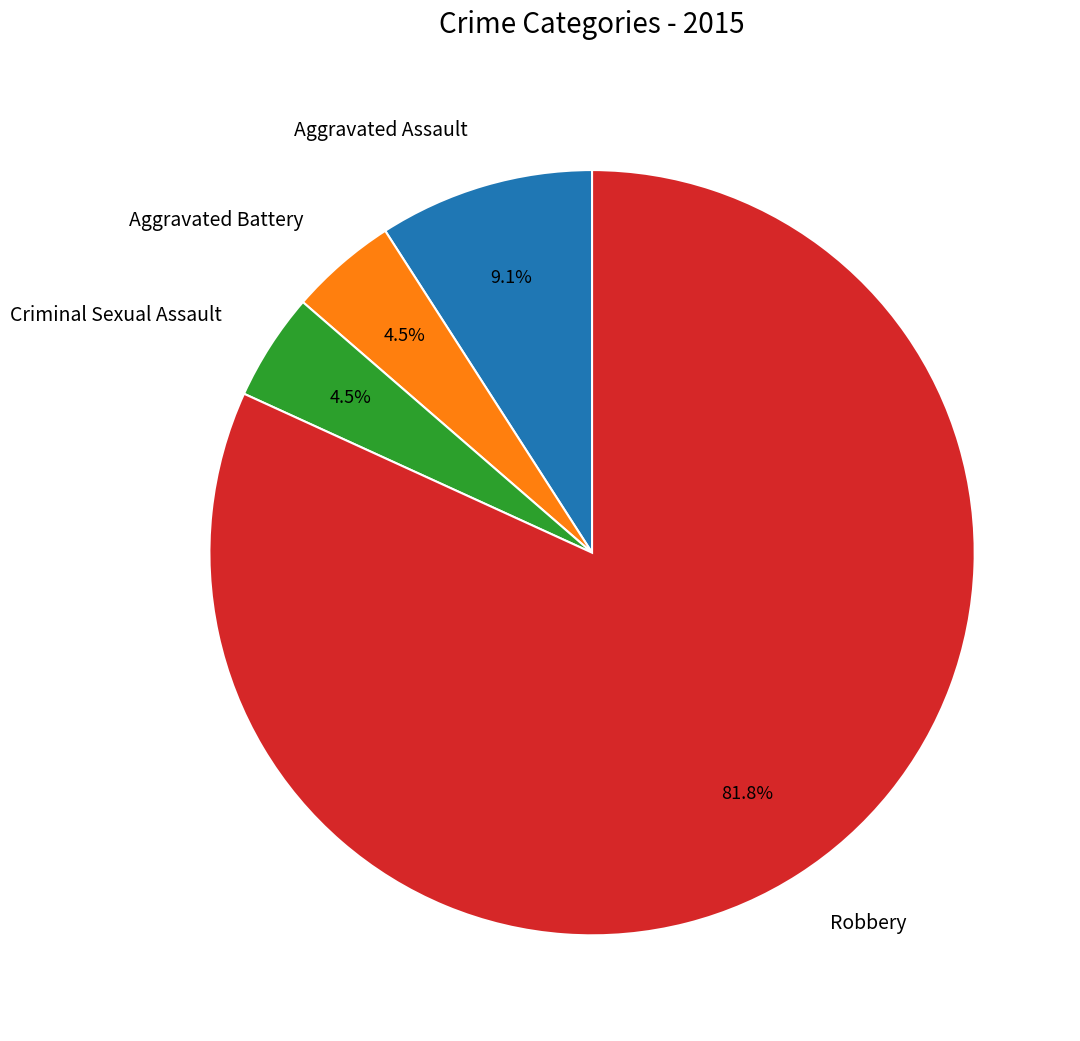

Does Aggravated Assault account for over 50% of the chart?

No